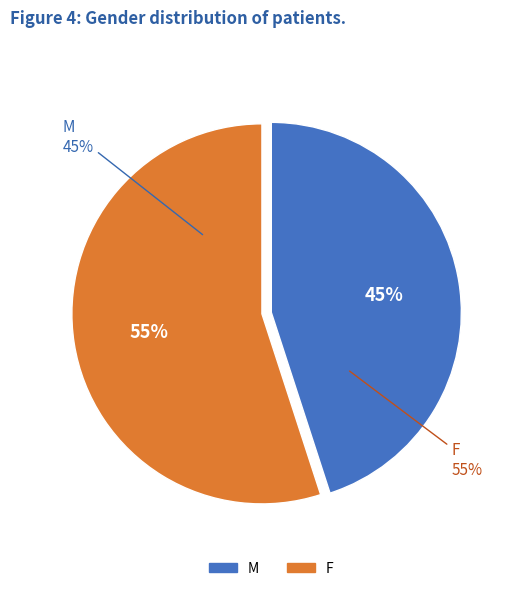

What is the ratio of the value at M to the value at F?

0.8